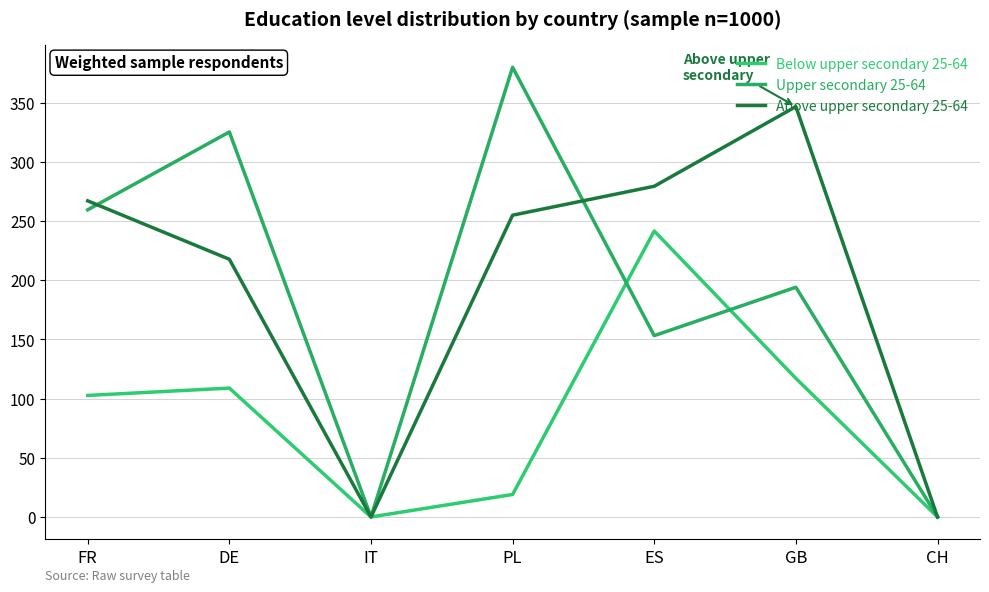

Which category has the highest value across all series?

PL